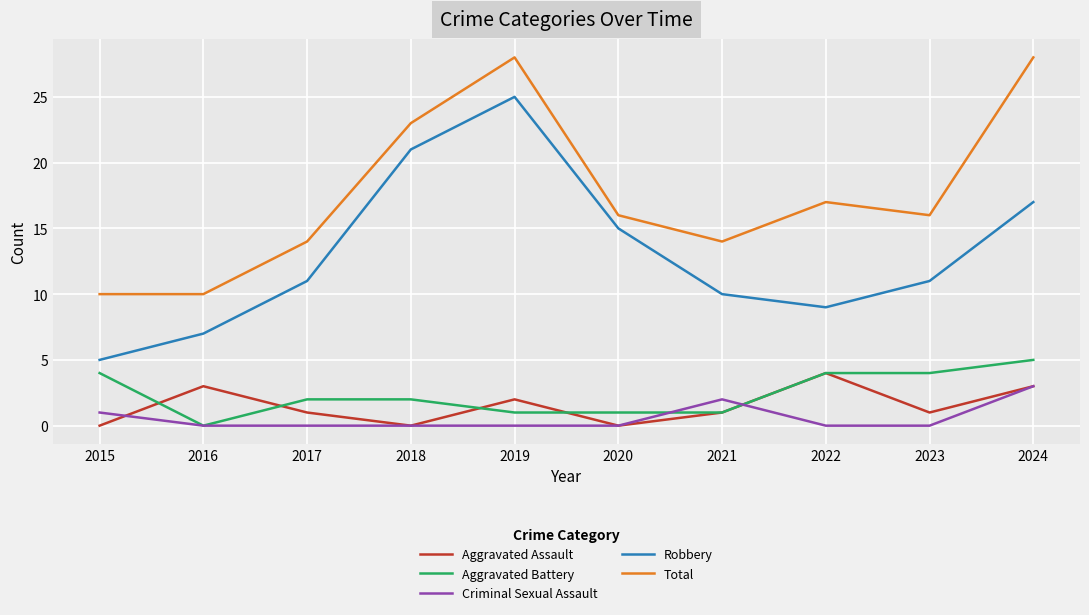

What is the total value across all series at 2020?

32